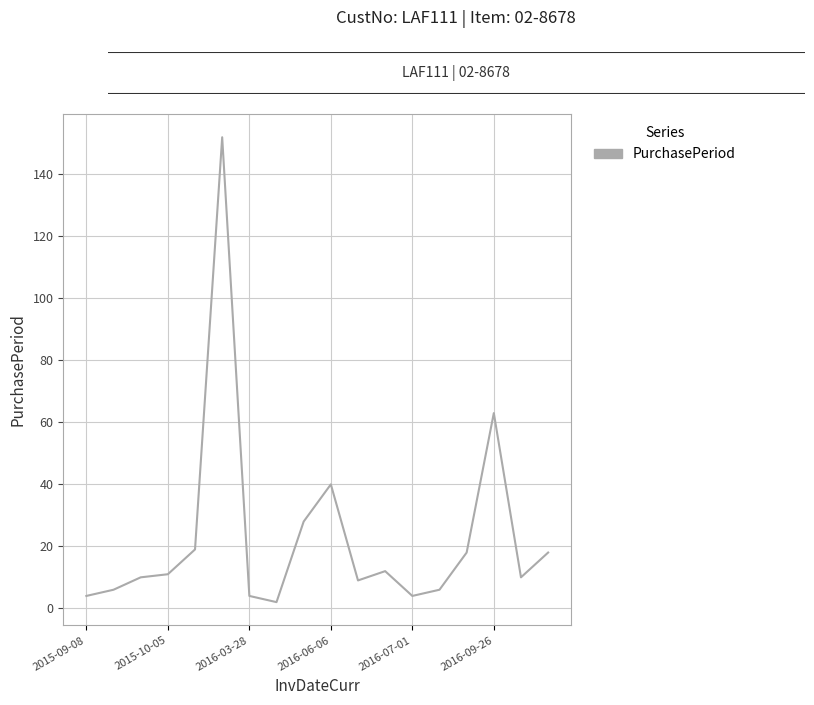

What is the greatest value displayed?

152